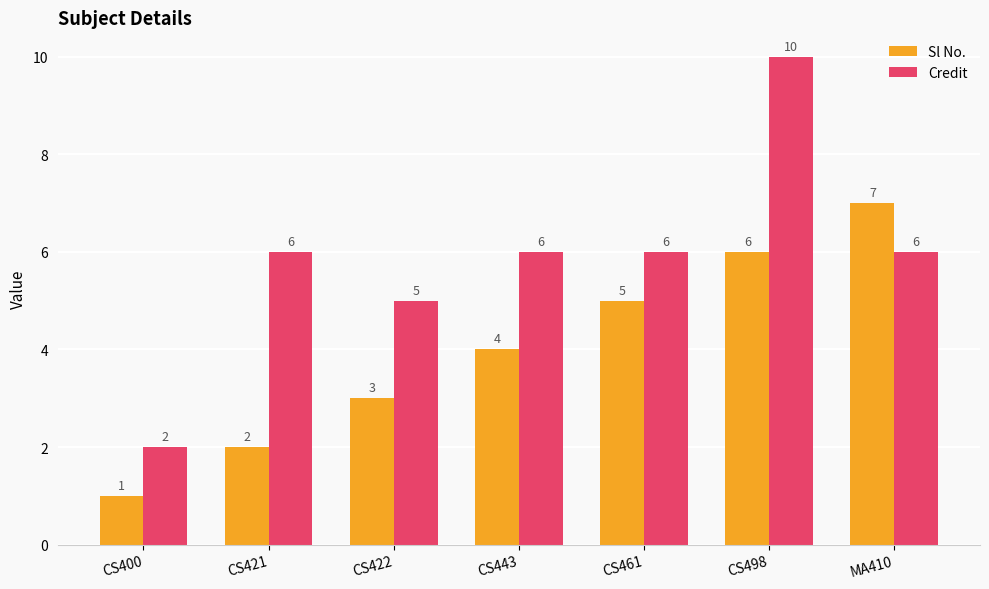

What is the total value across all series at CS400?

3